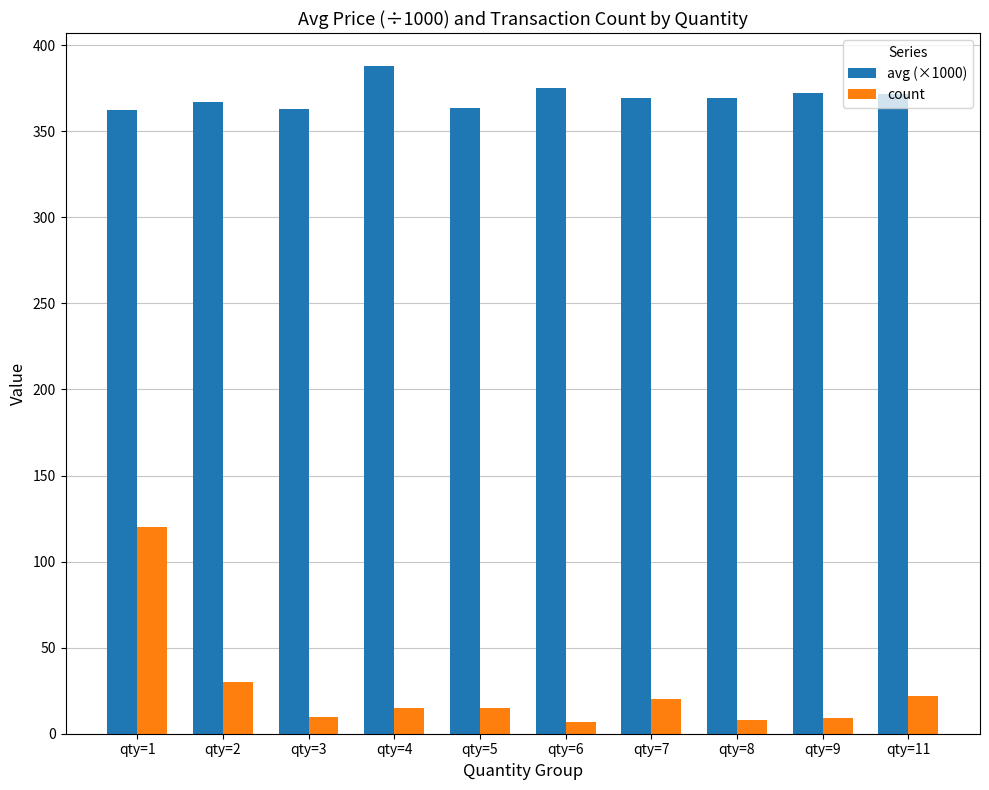

Which series has the largest range (max minus min)?

count